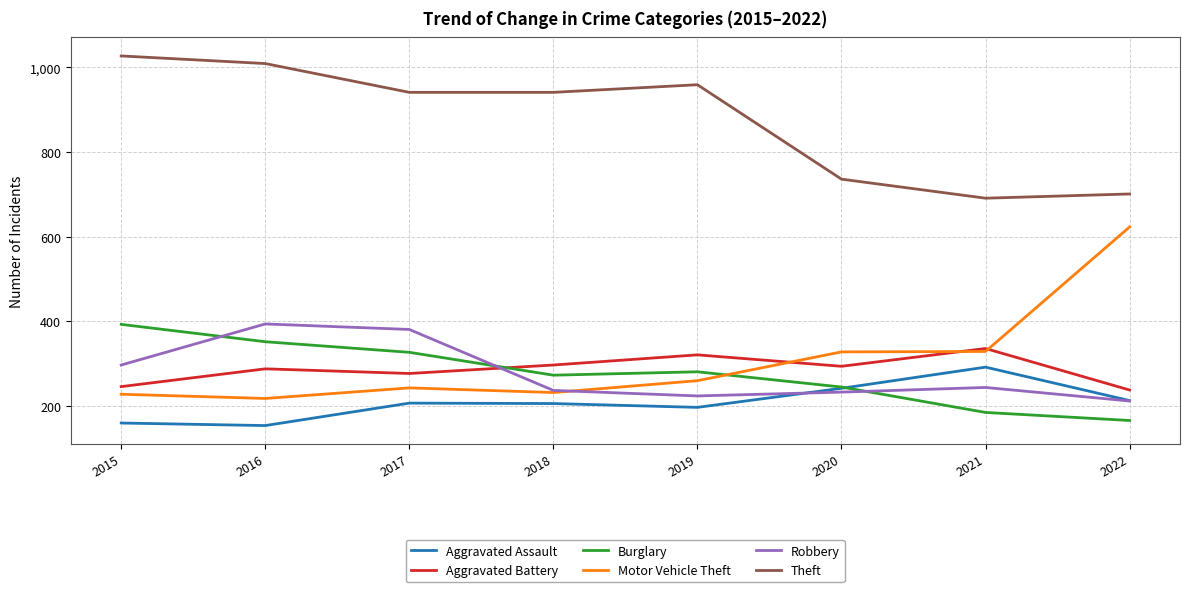

The Theft series shows 1031 at 2020. True or false?

False